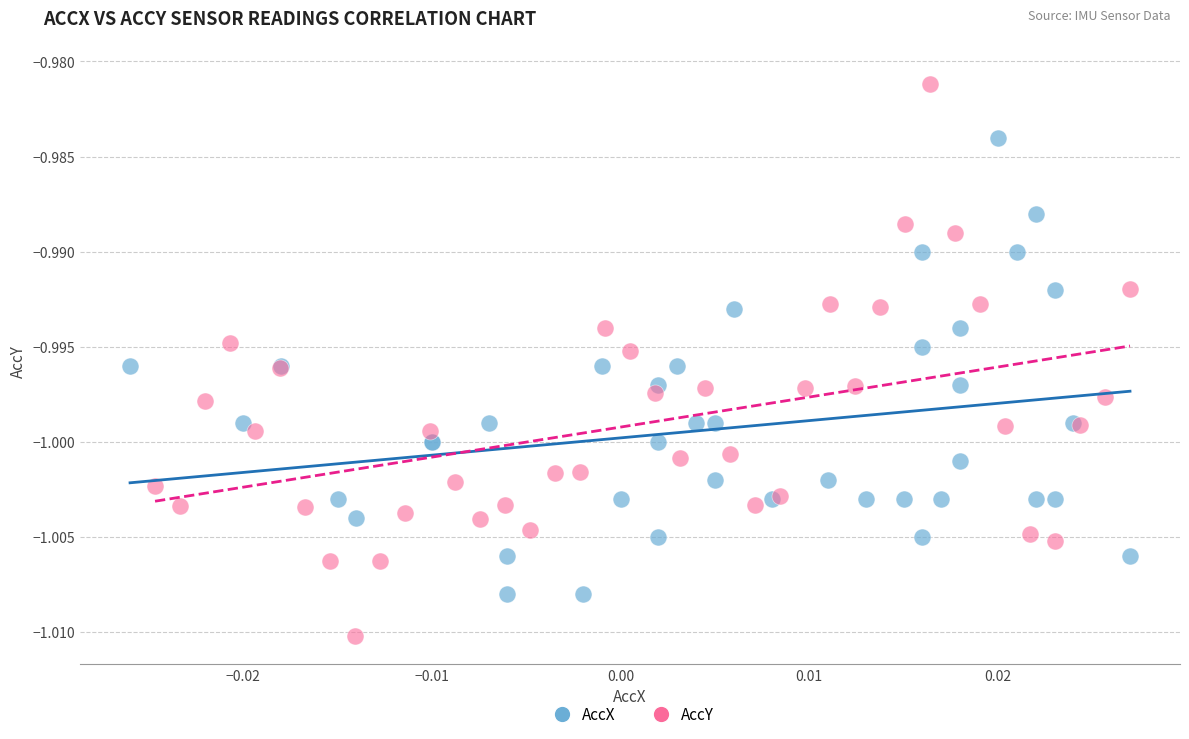

Which series contains the lowest Y value?

AccY